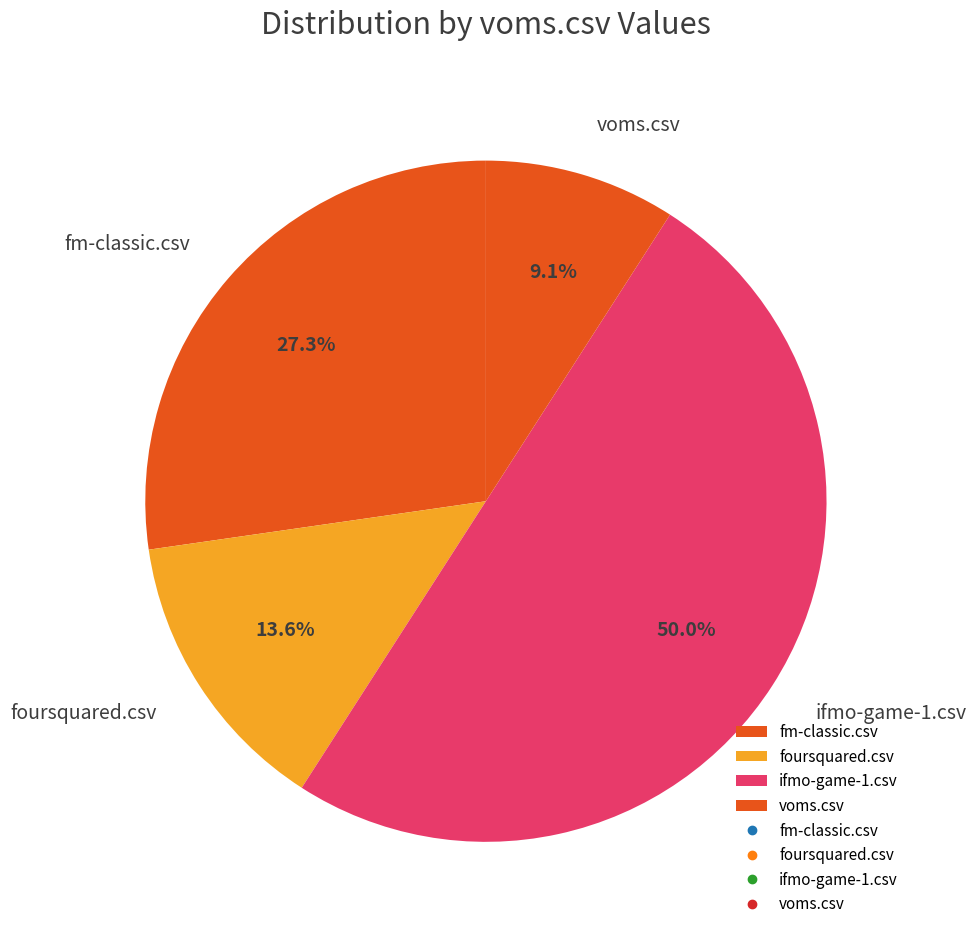

What is the ratio of the value at foursquared.csv to the value at fm-classic.csv?

0.5